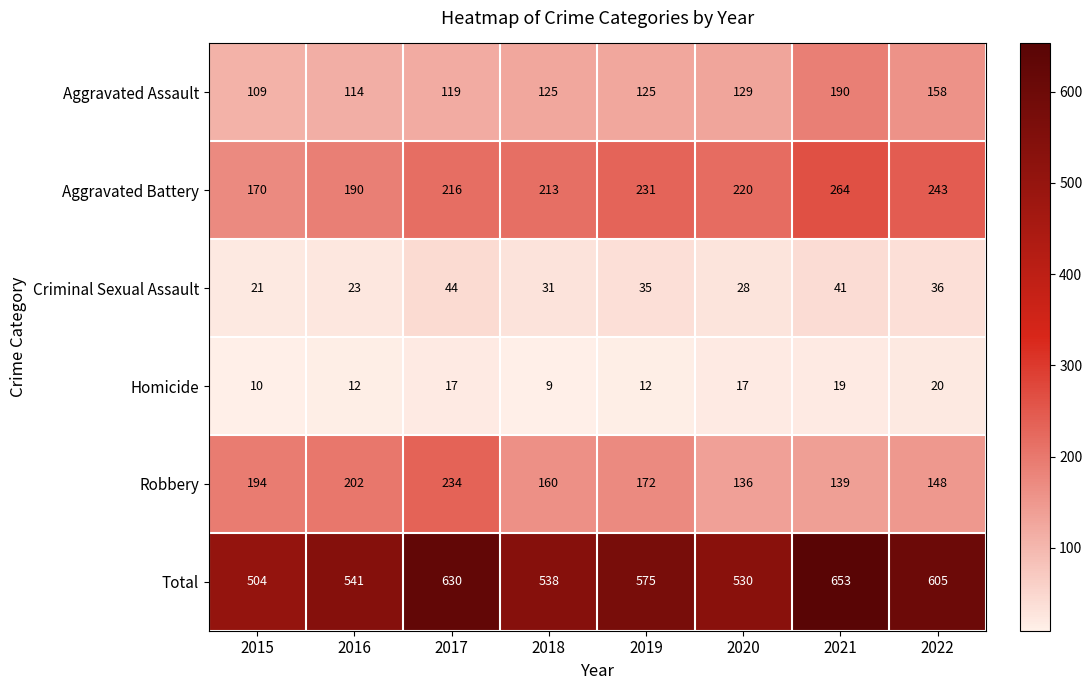

At how many categories does at least one series exceed 453?

8